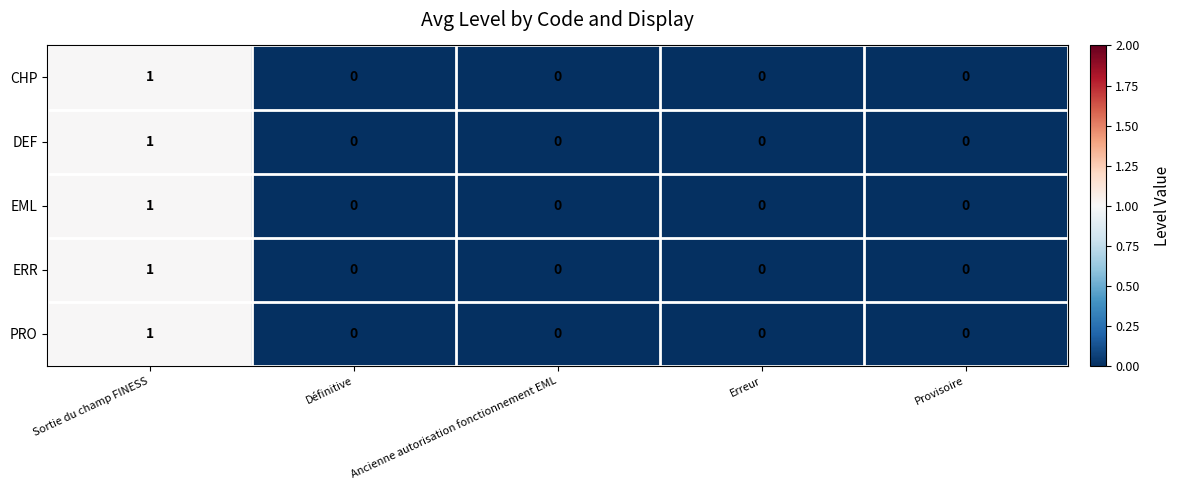

How many PRO values are between 0 and 1?

5